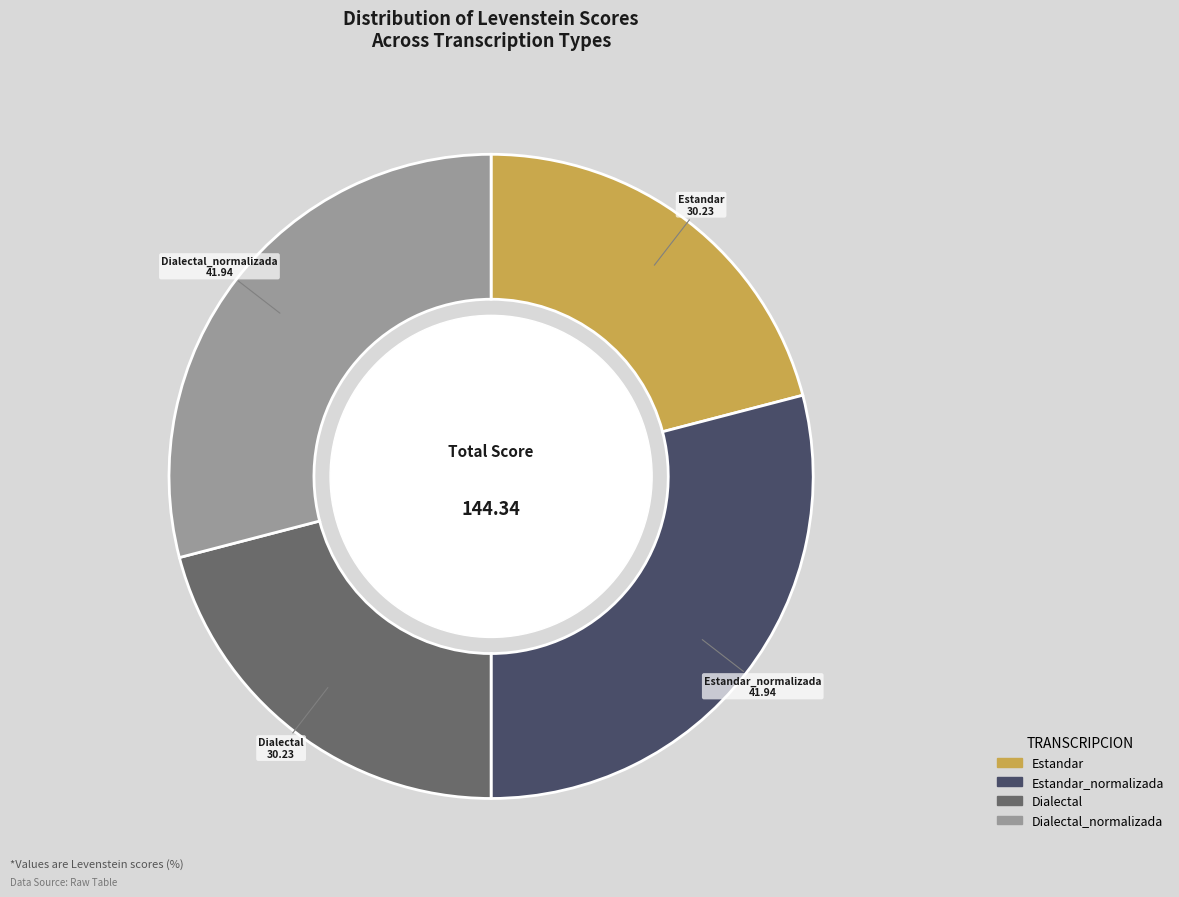

Approximately how many times larger is the value at Dialectal_normalizada compared to Estandar?

1.4